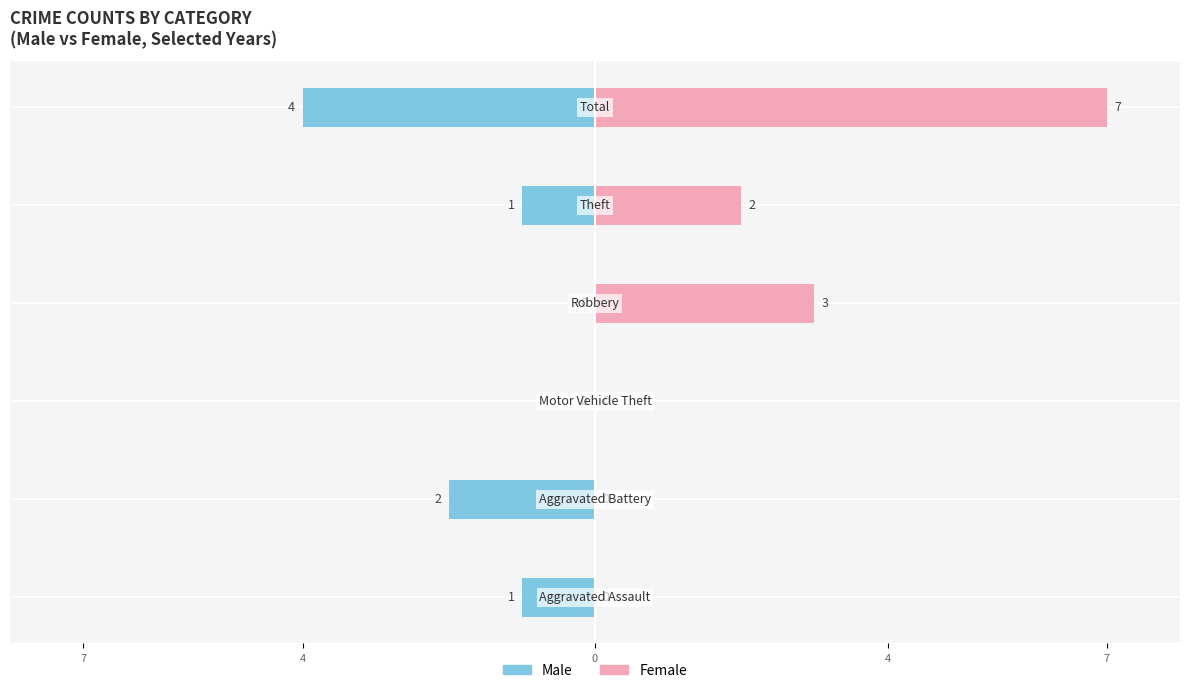

What is the difference between the maximum and minimum values in the Female series?

7